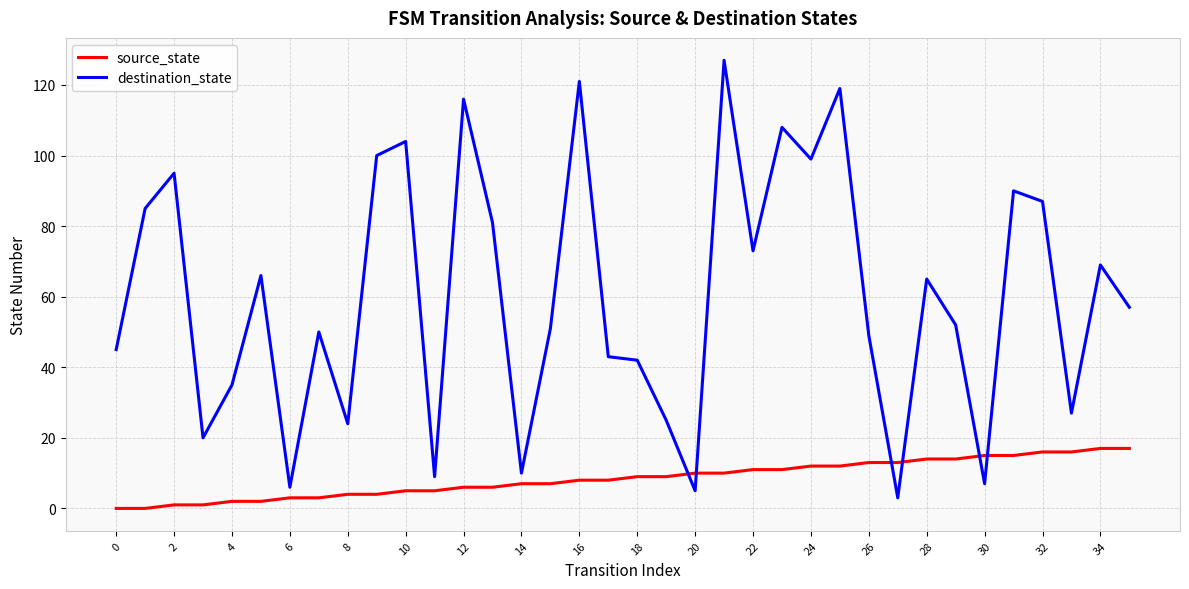

Which series has the largest range (max minus min)?

destination_state